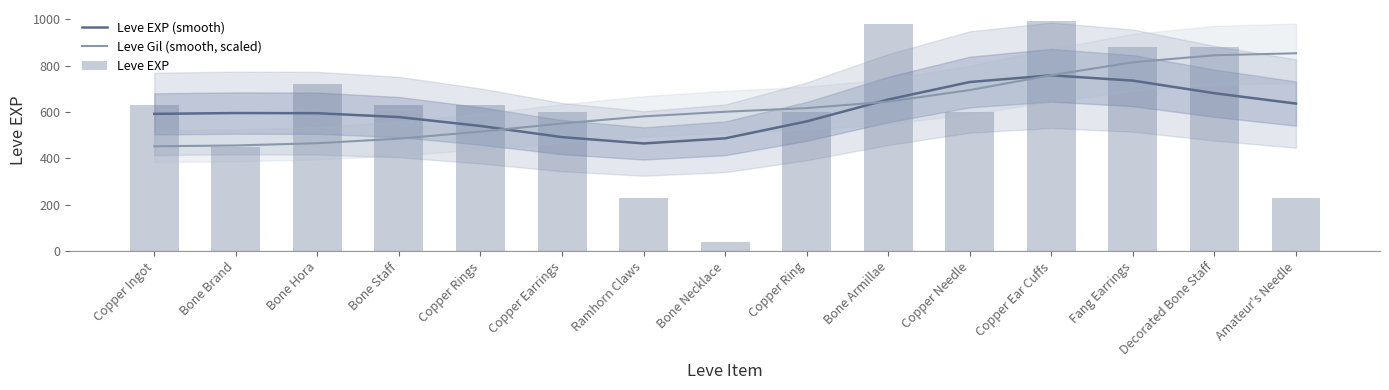

Reading left to right, extract all data points from this chart.

Leve EXP (smooth): 591.6	595.1	594.4	577.7	539.4	491.3	463.9	486.0	559.1	653.4	728.9	757.9	734.9	680.6	635.9
Leve Gil (smooth, scaled): 451.8	455.3	465.0	484.7	515.0	550.3	580.7	600.6	616.5	644.2	694.2	758.4	814.1	844.3	852.9
Leve EXP: 630.0	450.0	720.0	630.0	630.0	600.0	230.0	40.0	600.0	980.0	600.0	990.0	880.0	880.0	230.0